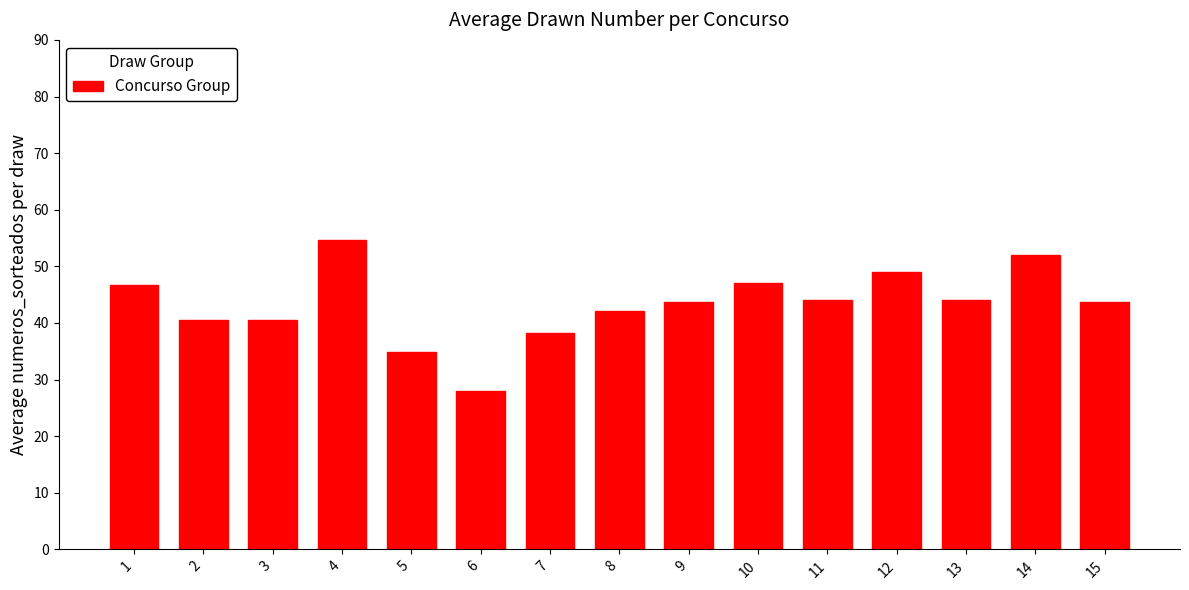

Between 14 and 10, which is larger?

14